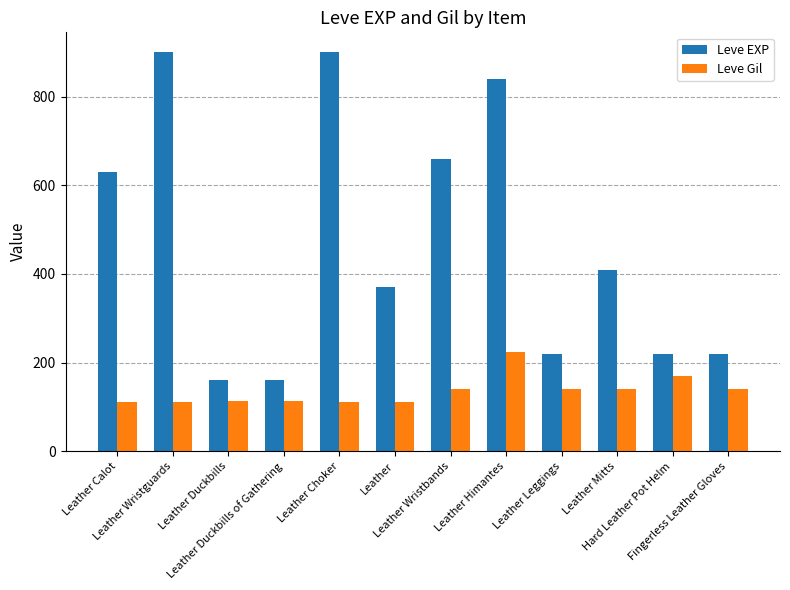

What is the label of the 5th bar from the left?

Leather Choker